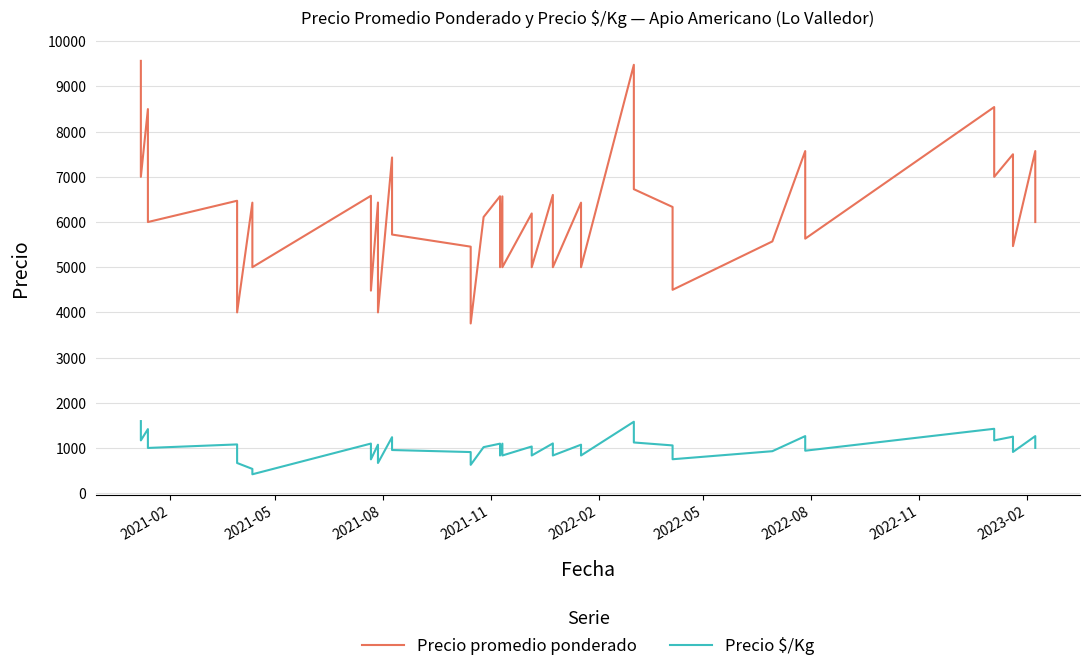

Count the number of categories in the chart.

40